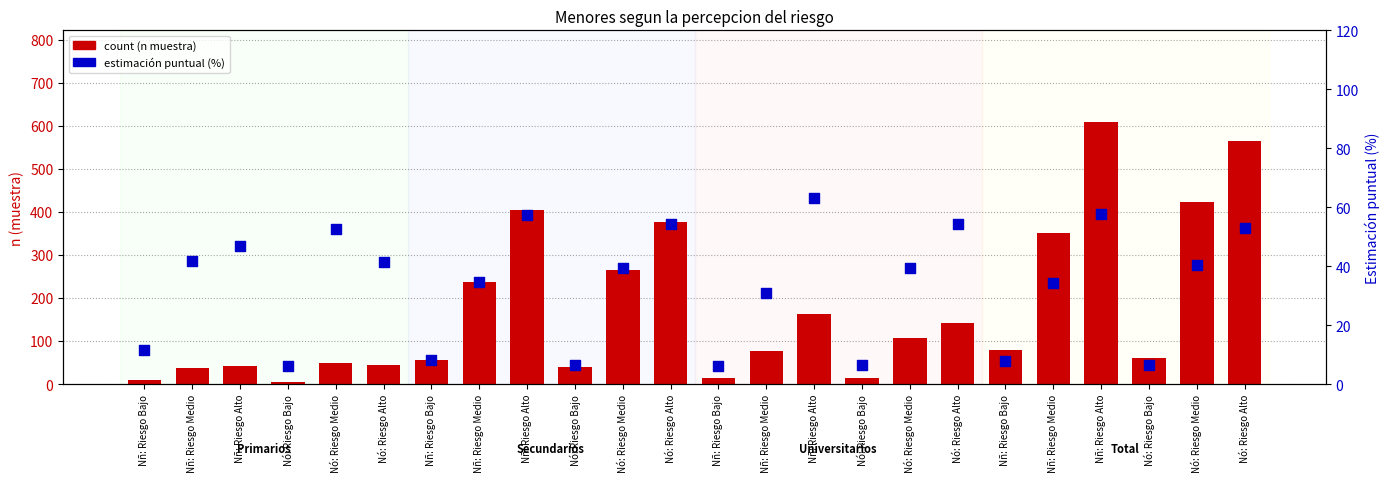

What is the total value across all series at Nñ: Riesgo Bajo?

20.4